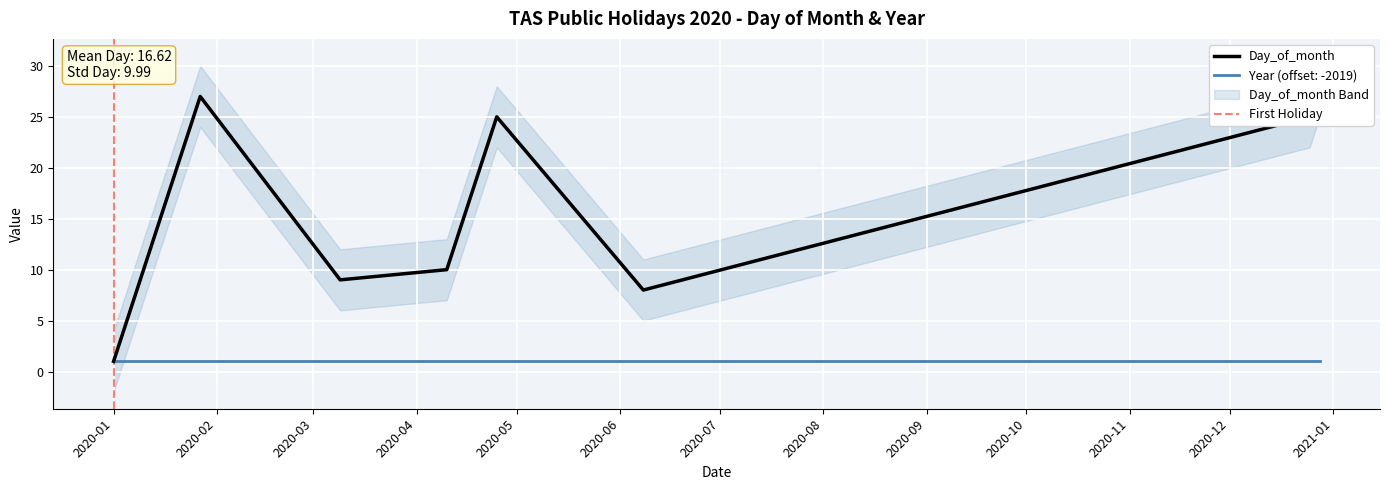

Rank the categories by value from highest to lowest.

2020-12-28, 2020-01-27, 2020-04-25, 2020-12-25, 2020-04-10, 2020-03-09, 2020-06-08, 2020-01-01